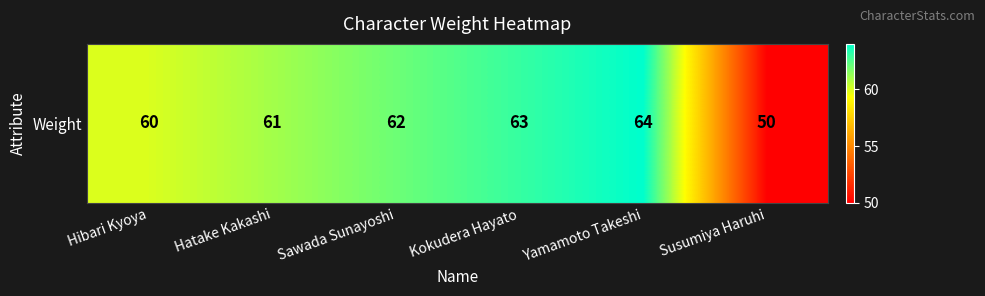

Rank the categories by value from lowest to highest.

Susumiya Haruhi, Hibari Kyoya, Hatake Kakashi, Sawada Sunayoshi, Kokudera Hayato, Yamamoto Takeshi